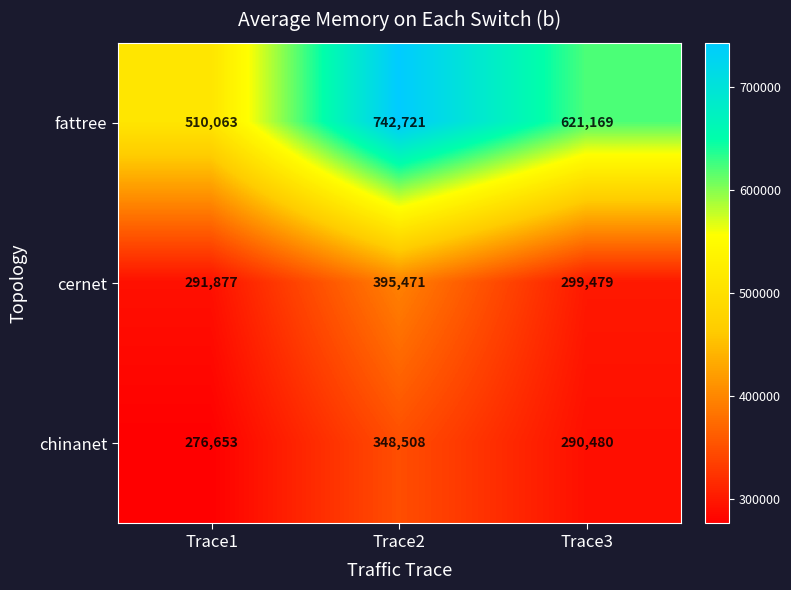

The value of chinanet at Trace1 is 276653. True or false?

True